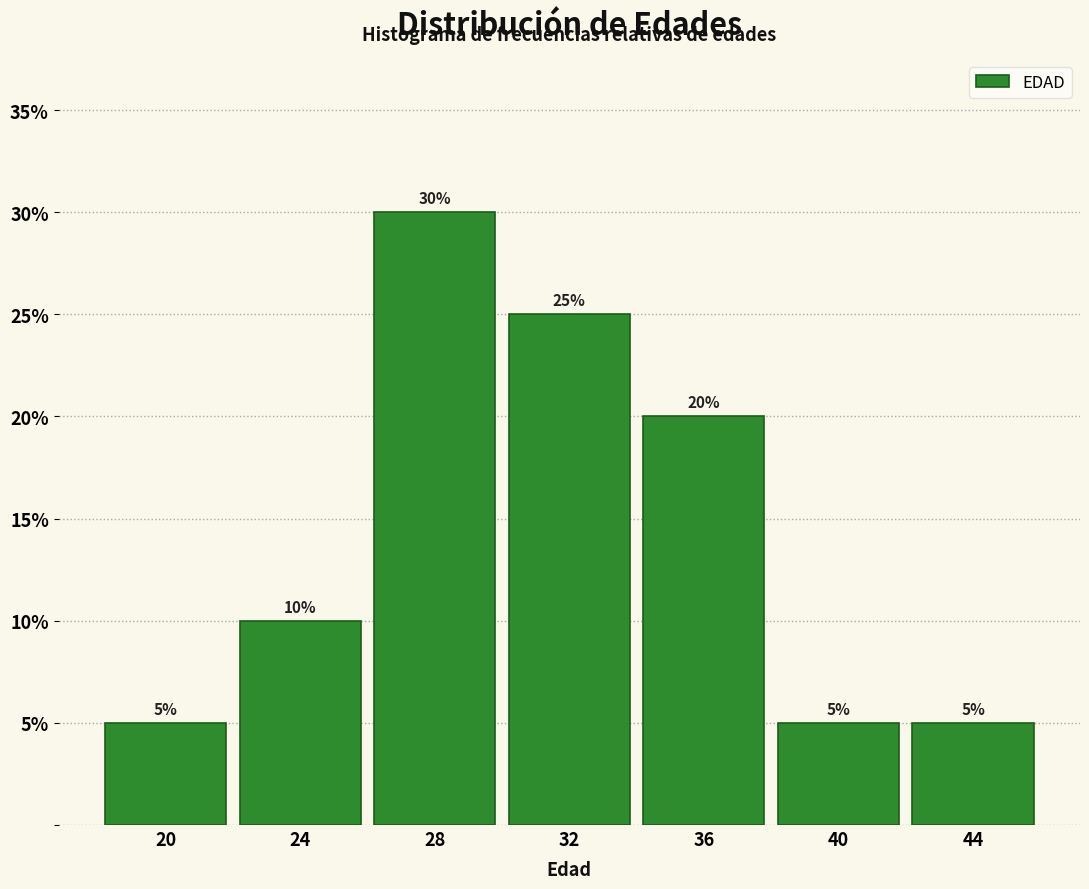

Which range on the x-axis has the tallest bar?

26 to 30